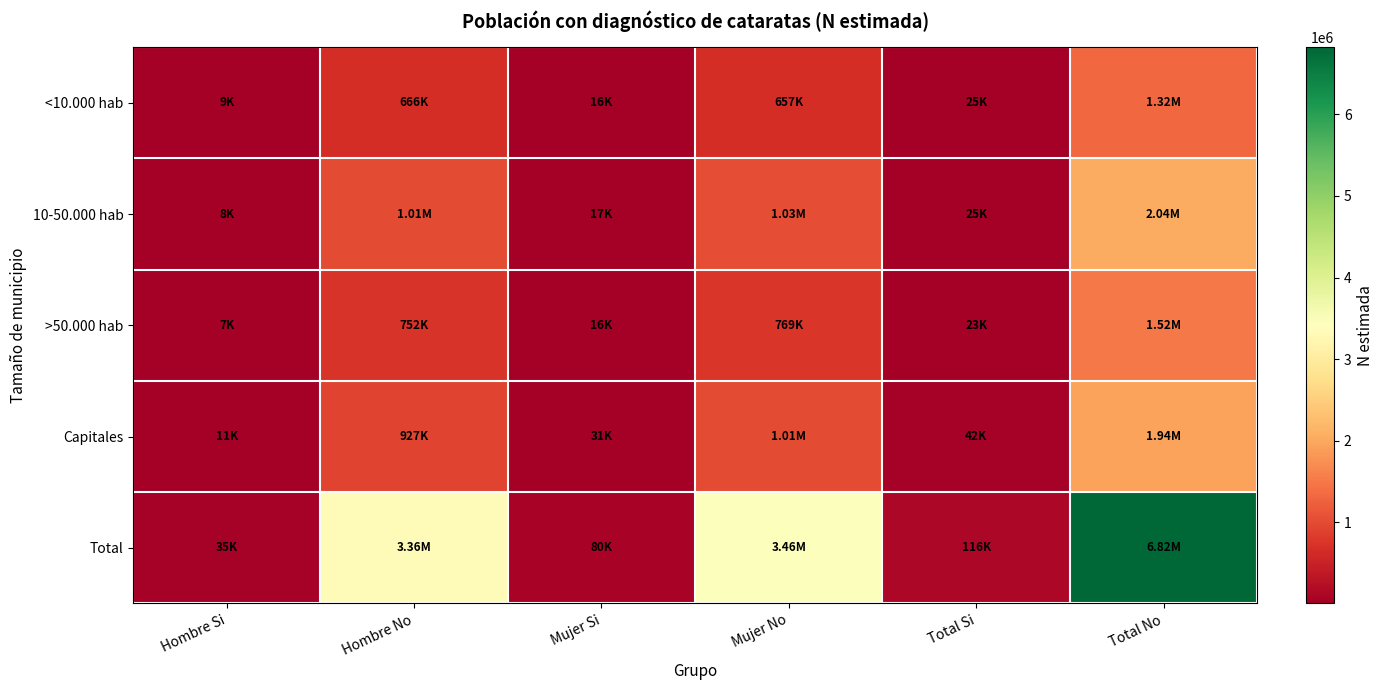

What is the difference between the highest and lowest values at Mujer No?

2807569